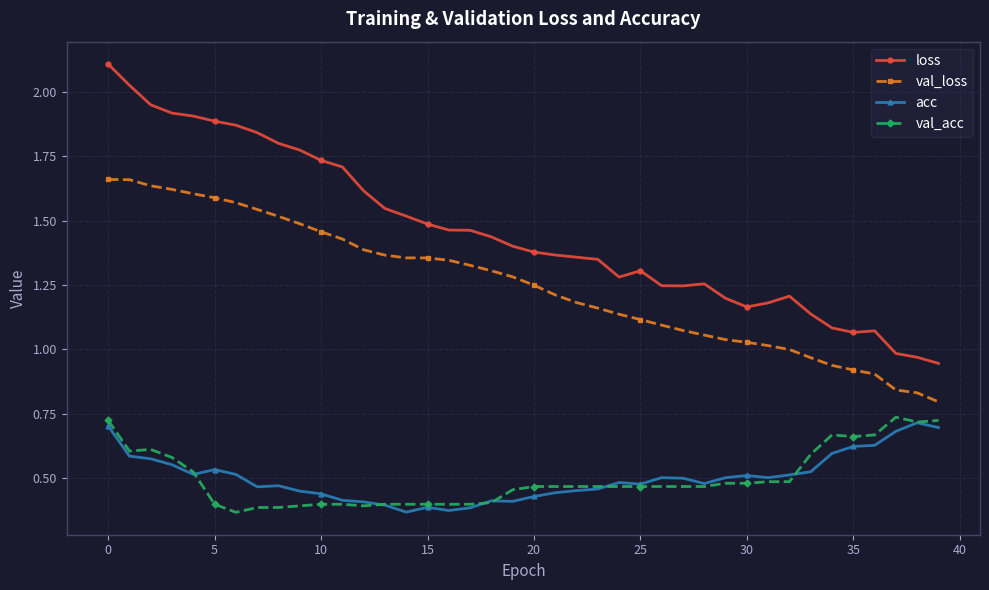

True or false: val_acc and loss intersect in this chart.

False